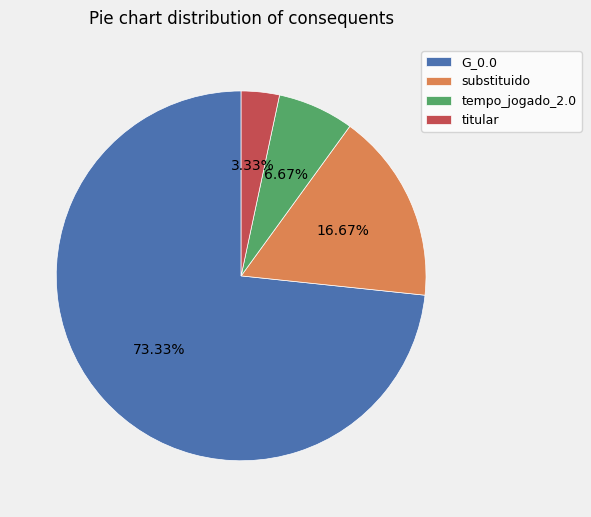

How much of the chart is everything except G_0.0?

26.7%